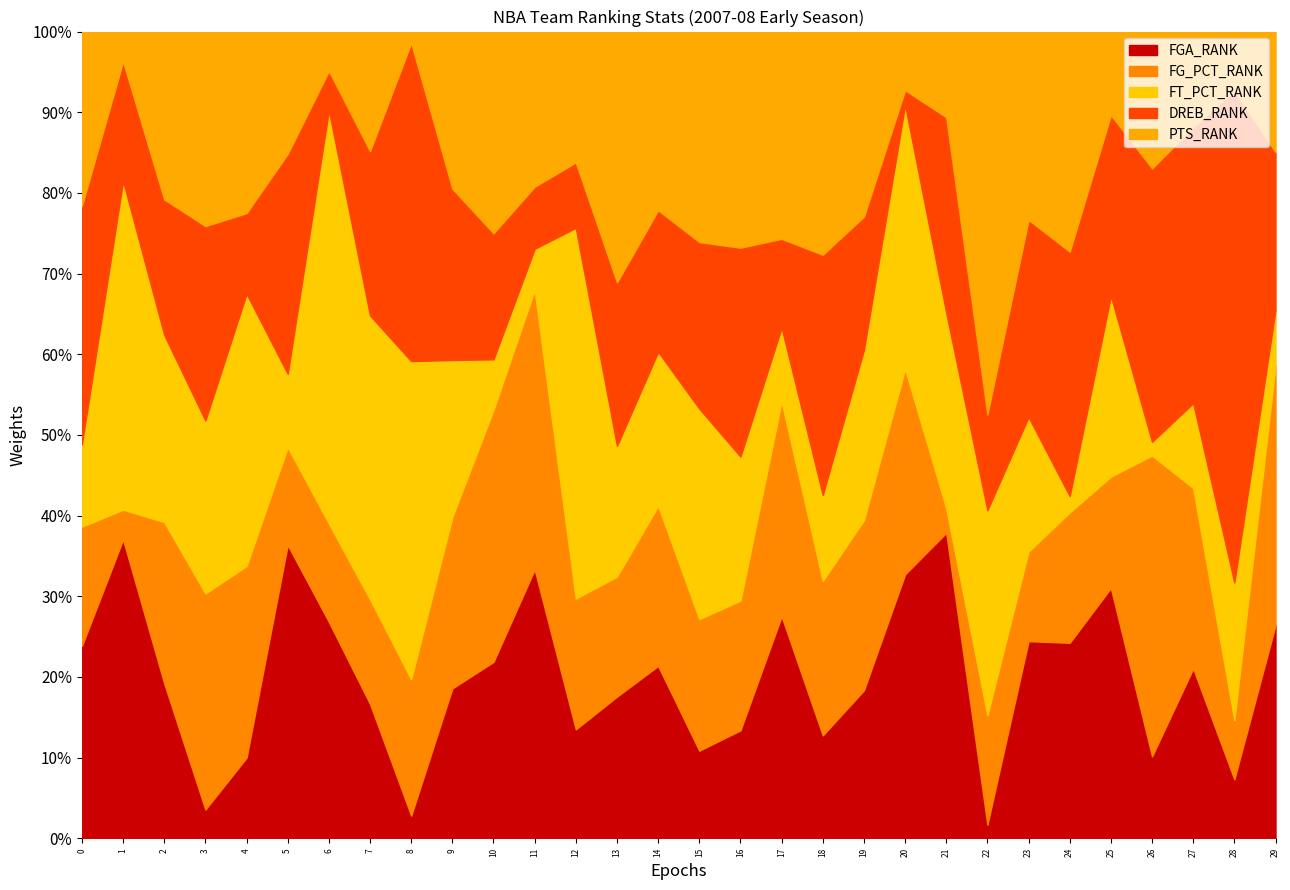

What is the difference between the second highest and minimum values in the PTS_RANK series?

28